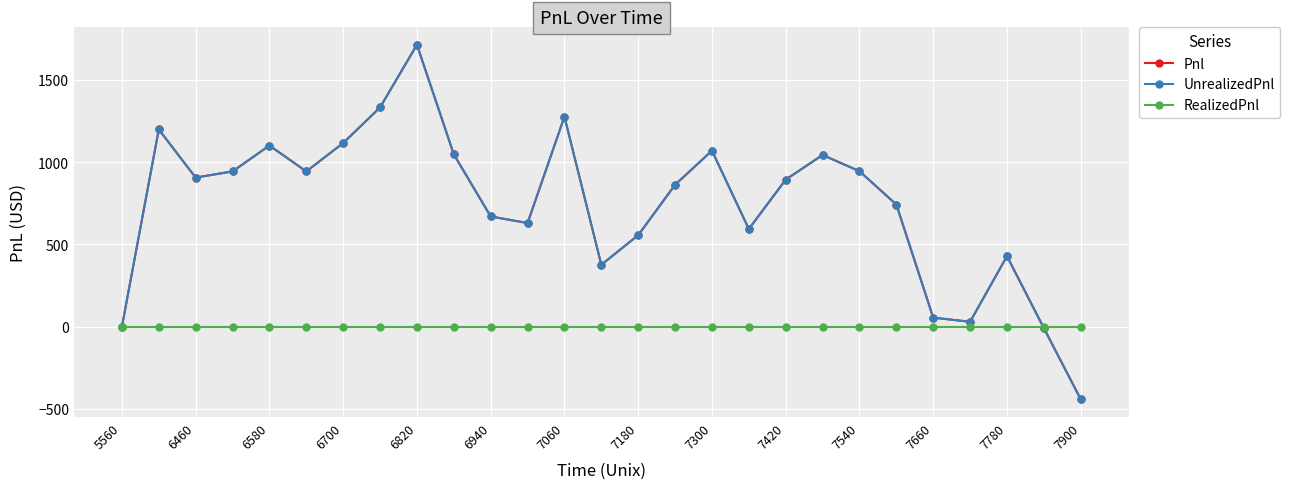

How many times do RealizedPnl and Pnl cross each other?

1